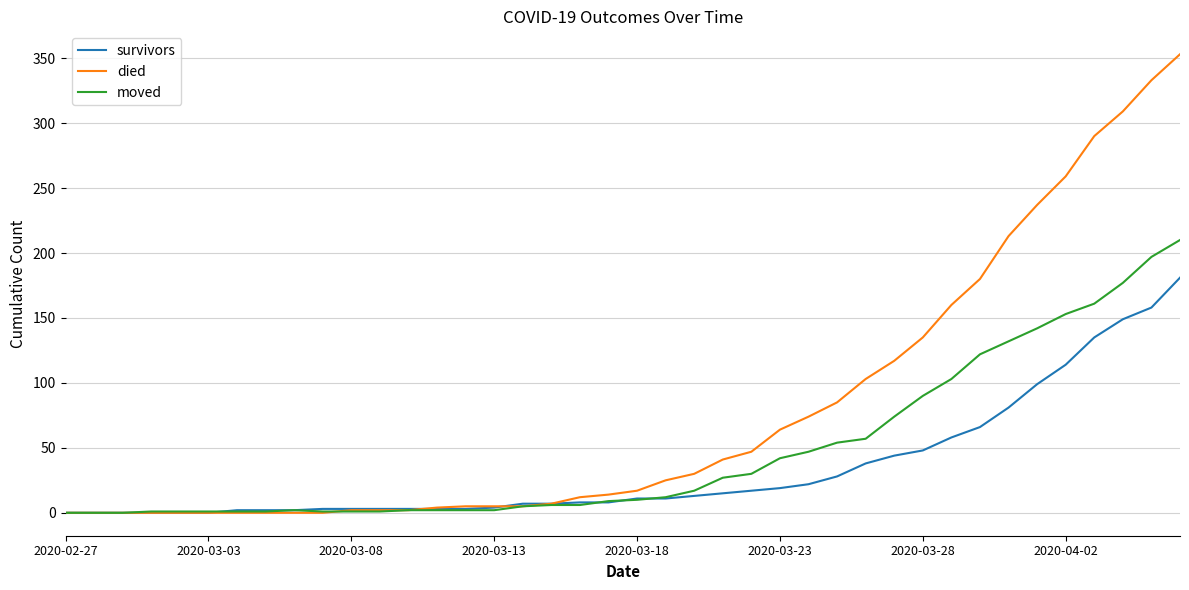

Rank the series by their average value, from lowest to highest.

survivors, moved, died